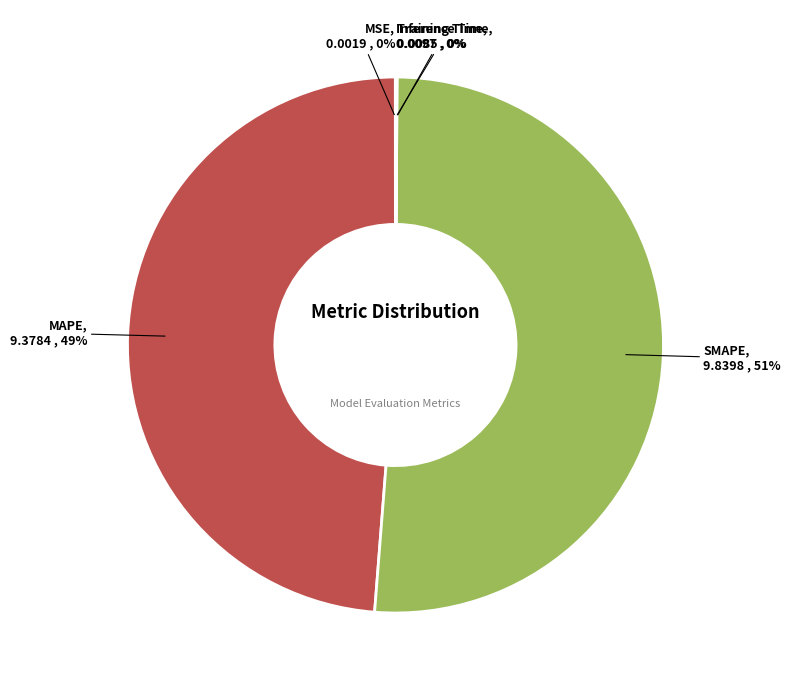

The MAPE slice represents 49% of the pie. True or false?

True